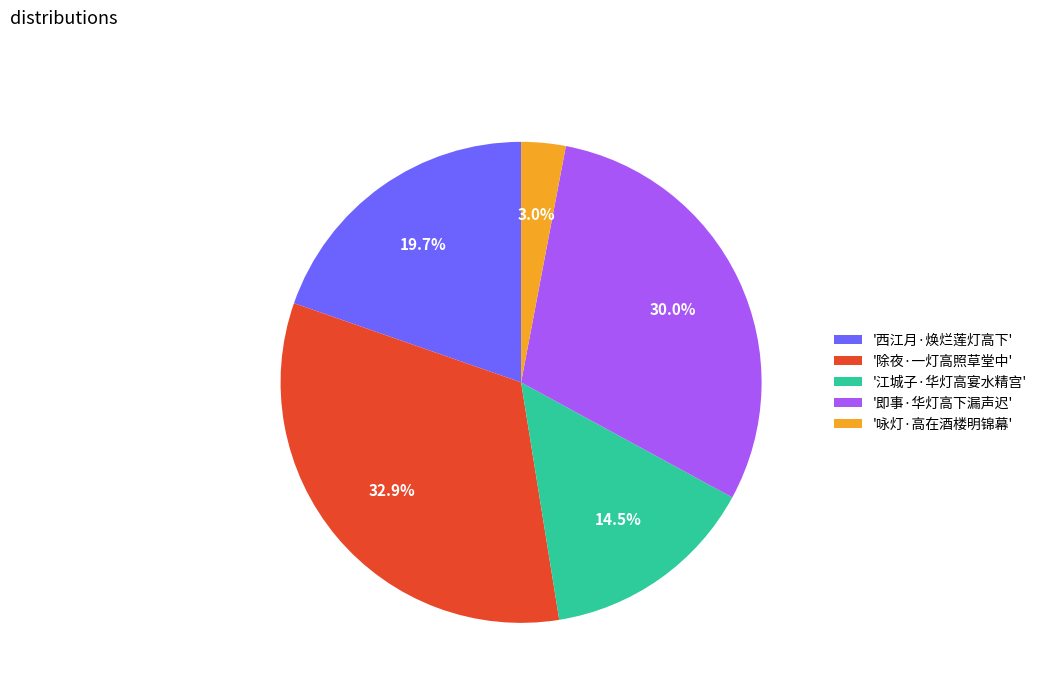

Is there any slice that represents more than half of the pie?

No